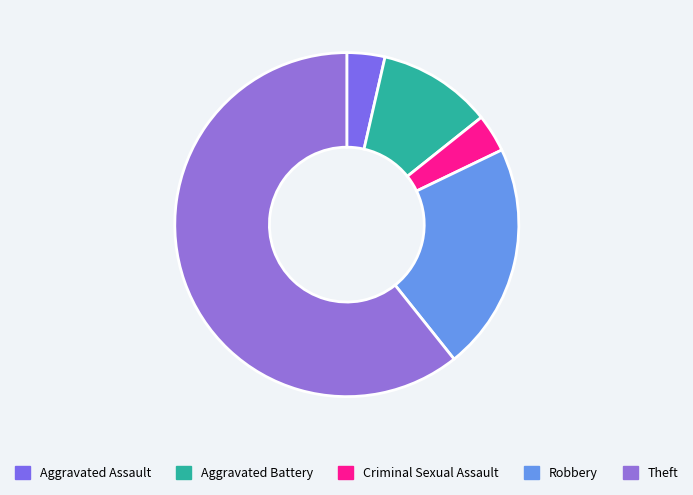

Is it true that Theft is 61% of the pie?

True